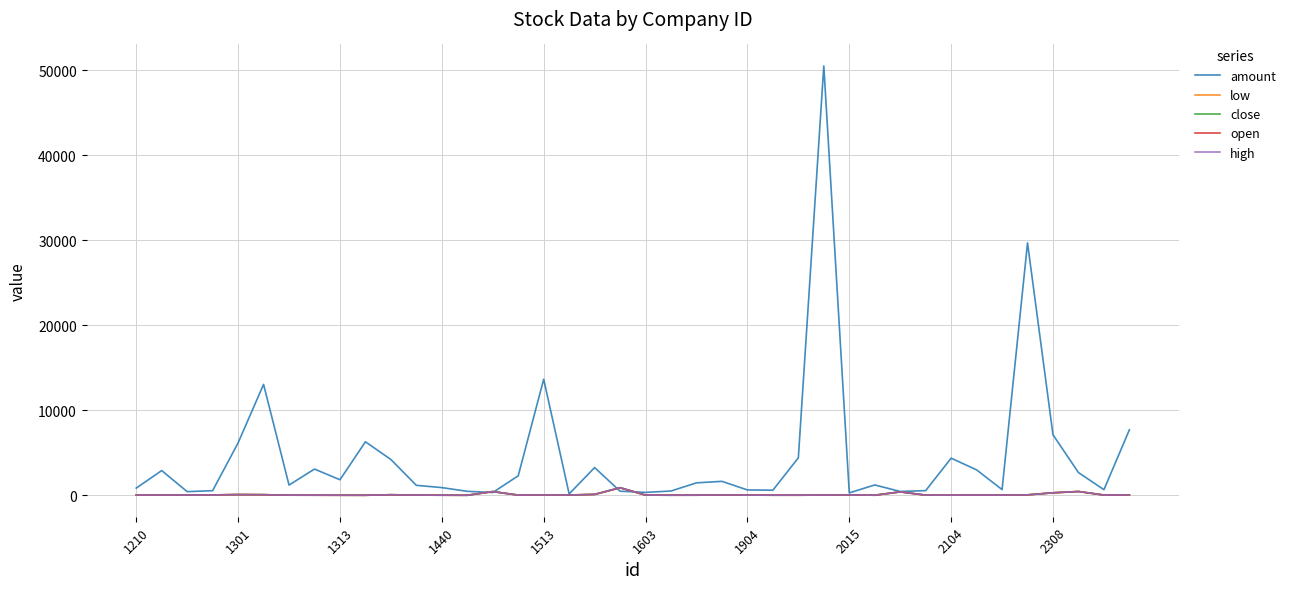

Which series has the largest total across all categories?

amount